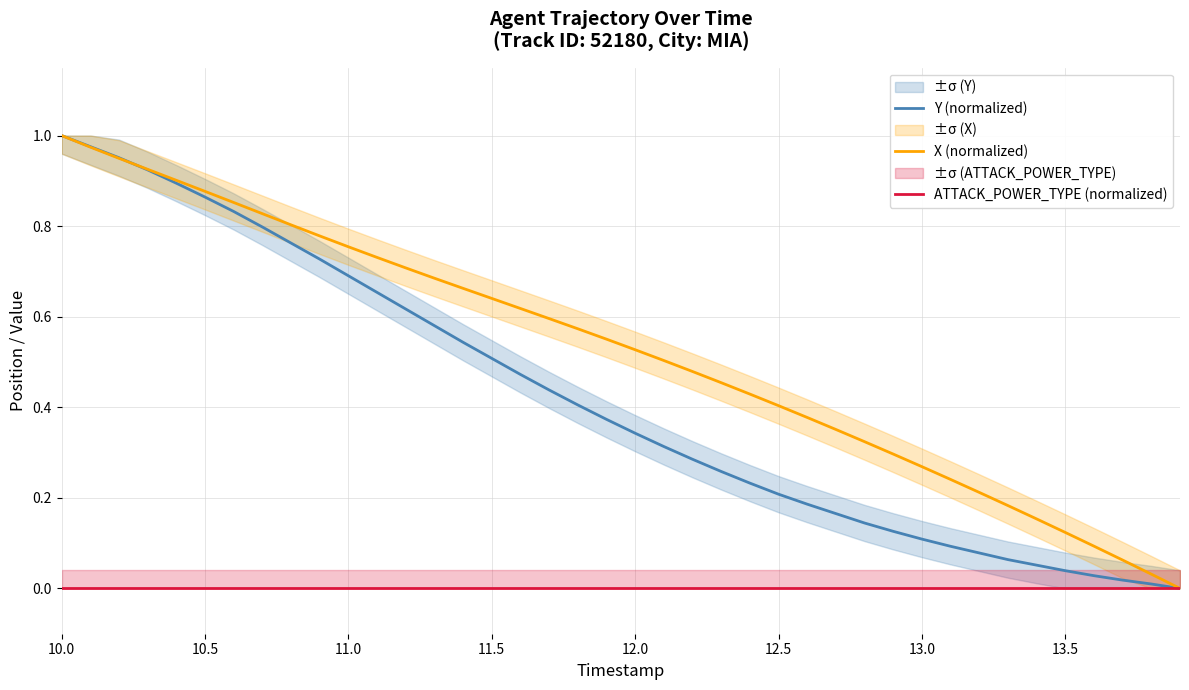

Rank the series by their average value, from lowest to highest.

ATTACK_POWER_TYPE (normalized), Y (normalized), X (normalized)